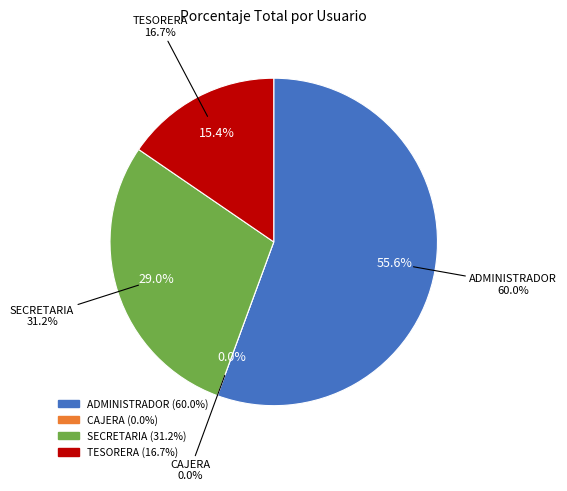

Count the number of slices in the pie.

4